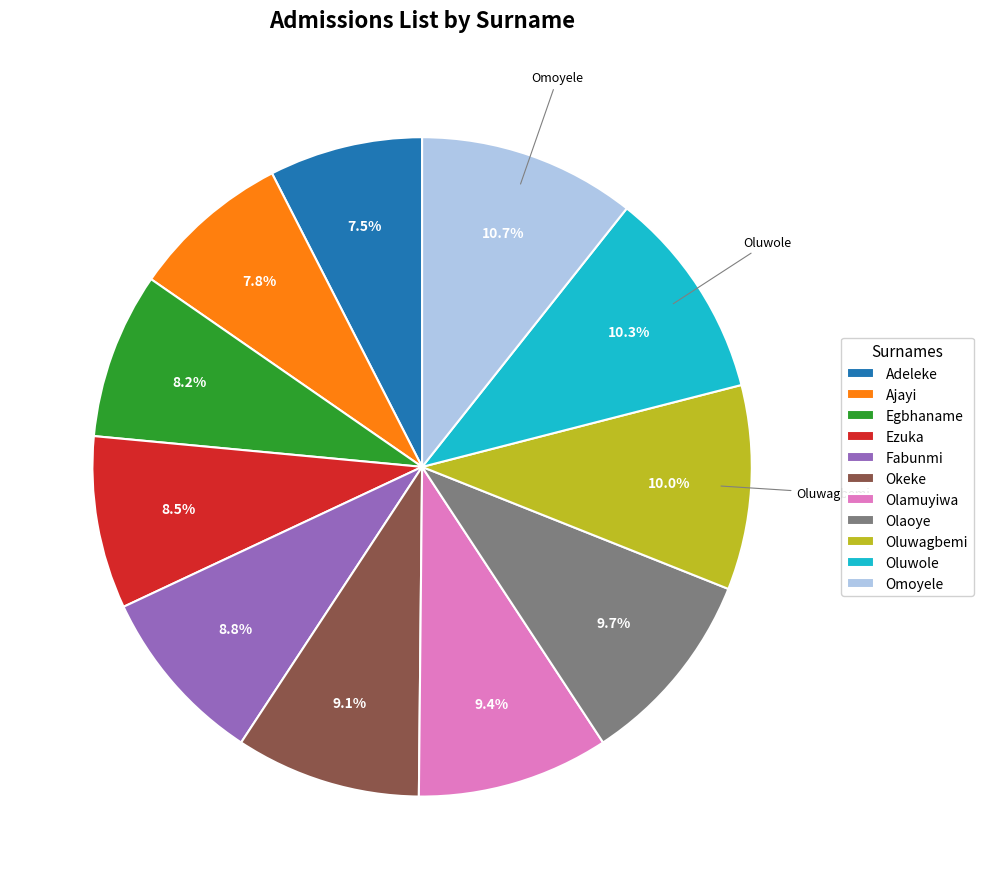

Which has a higher value, Olaoye or Omoyele?

Omoyele